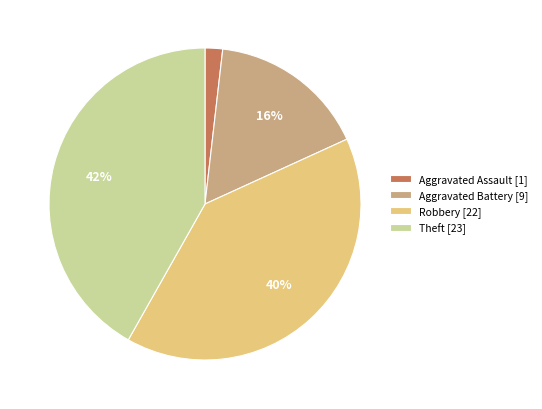

What is the smallest slice in the pie chart?

Aggravated Assault [1]